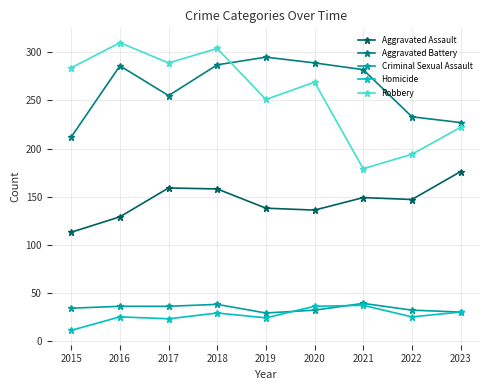

What is the value of the Homicide point at the 3rd from the left?

23